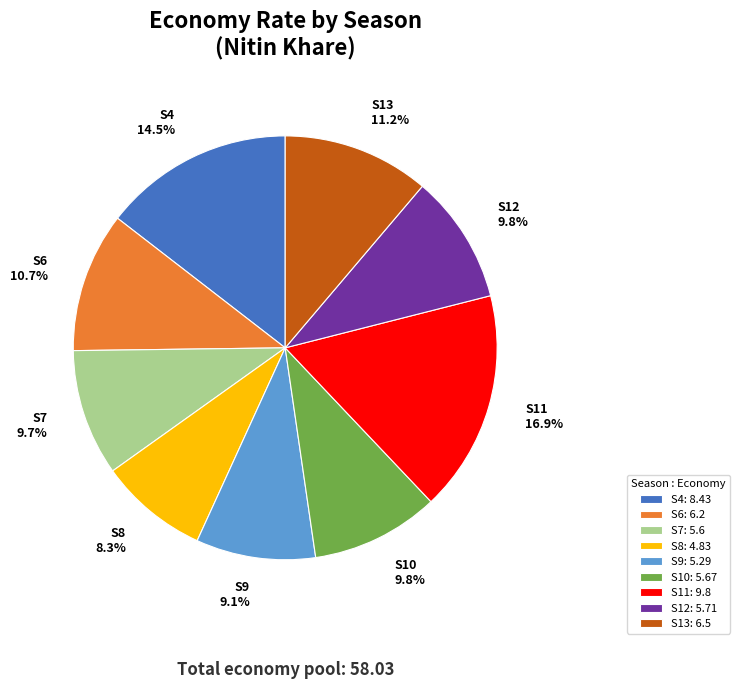

To the nearest percent, what is the average slice percentage?

11%